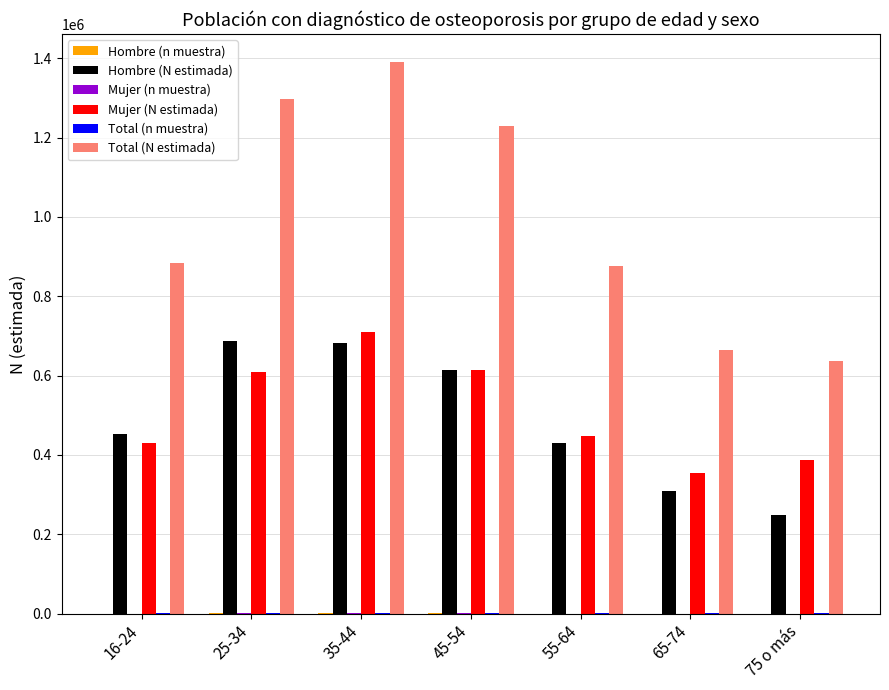

At which category is the sum across all series the highest?

35-44